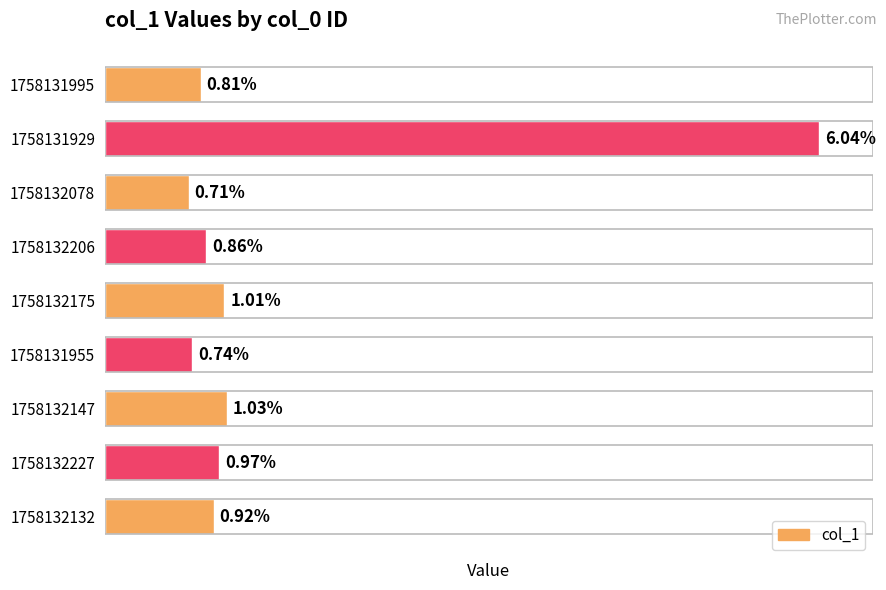

Rank the categories by value from lowest to highest.

1758132078, 1758131955, 1758131995, 1758132206, 1758132132, 1758132227, 1758132175, 1758132147, 1758131929